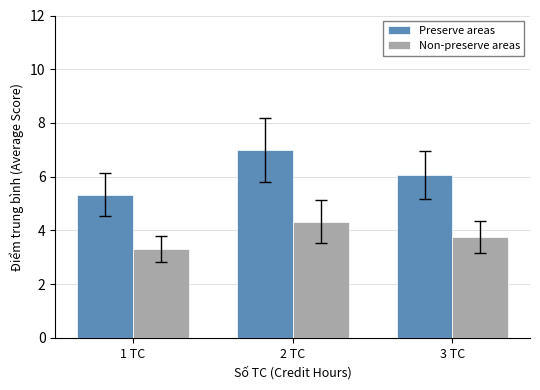

List the series in order of their peak value, highest first.

Preserve areas, Non-preserve areas